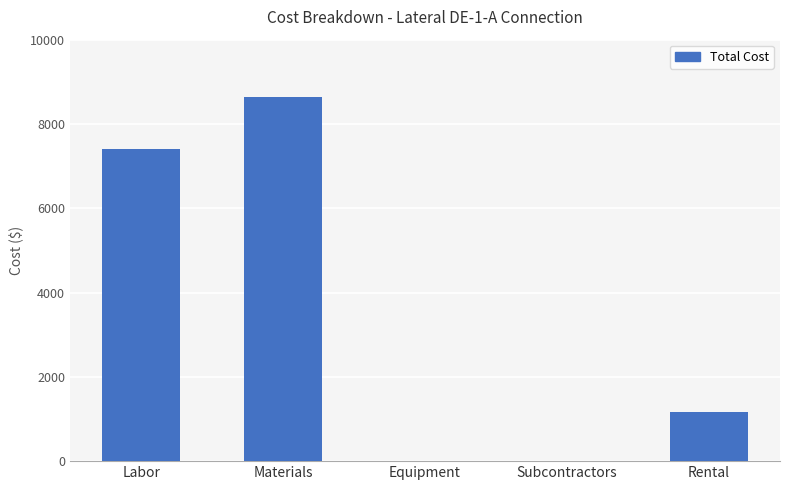

The chart shows a value of 0.0 at Subcontractors. True or false?

True